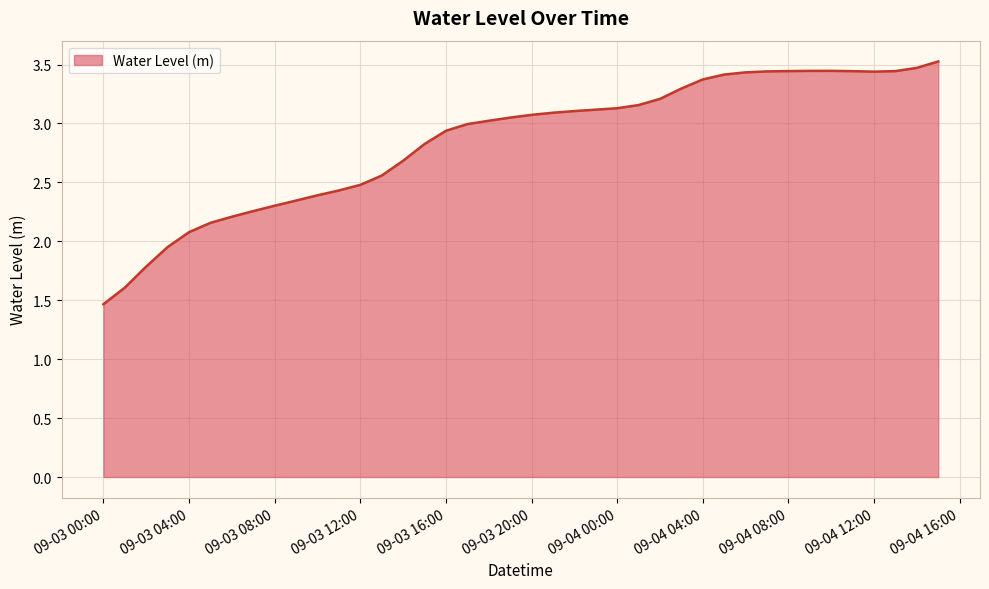

What is the greatest value displayed?

3.5